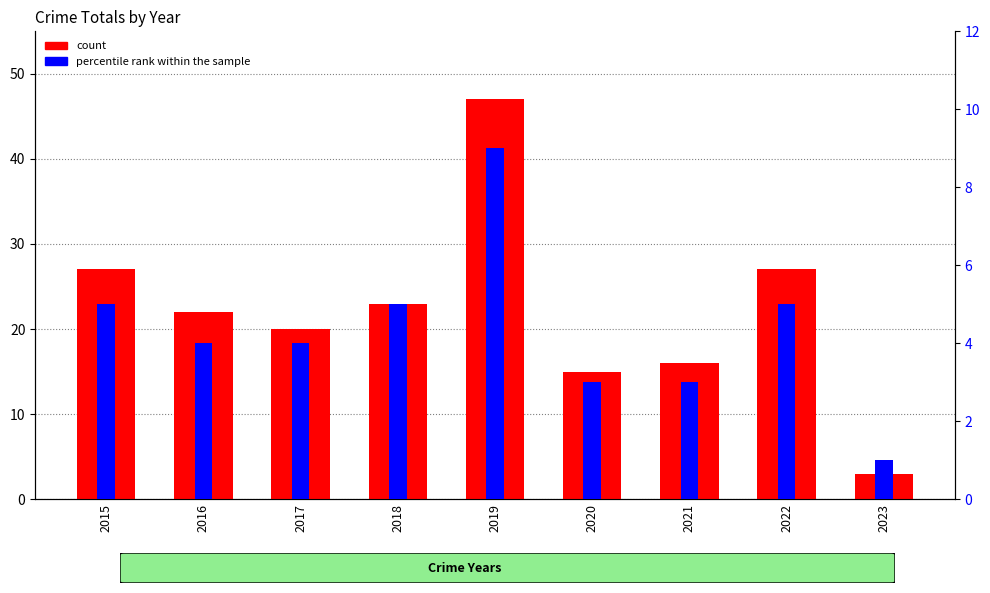

How many bars are there in each group?

2